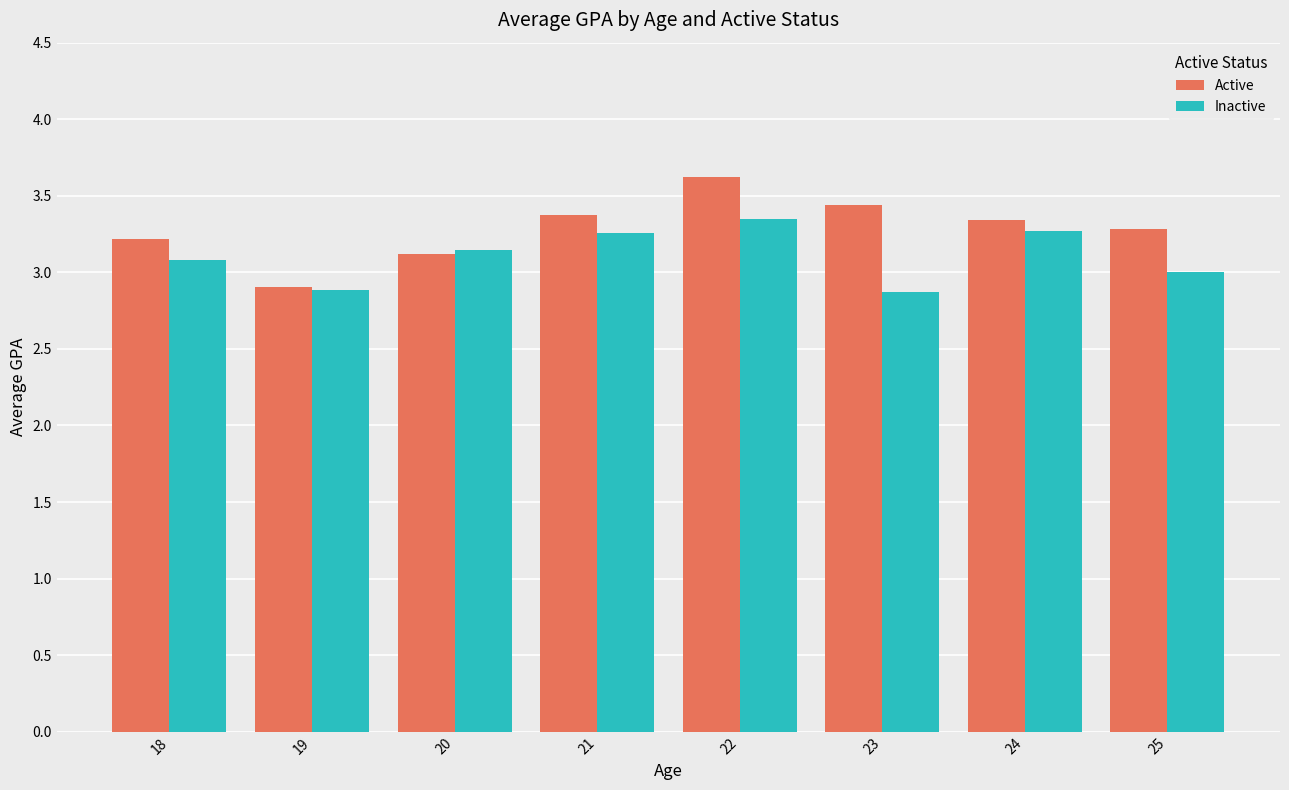

What is the total value across all series at 19?

5.8